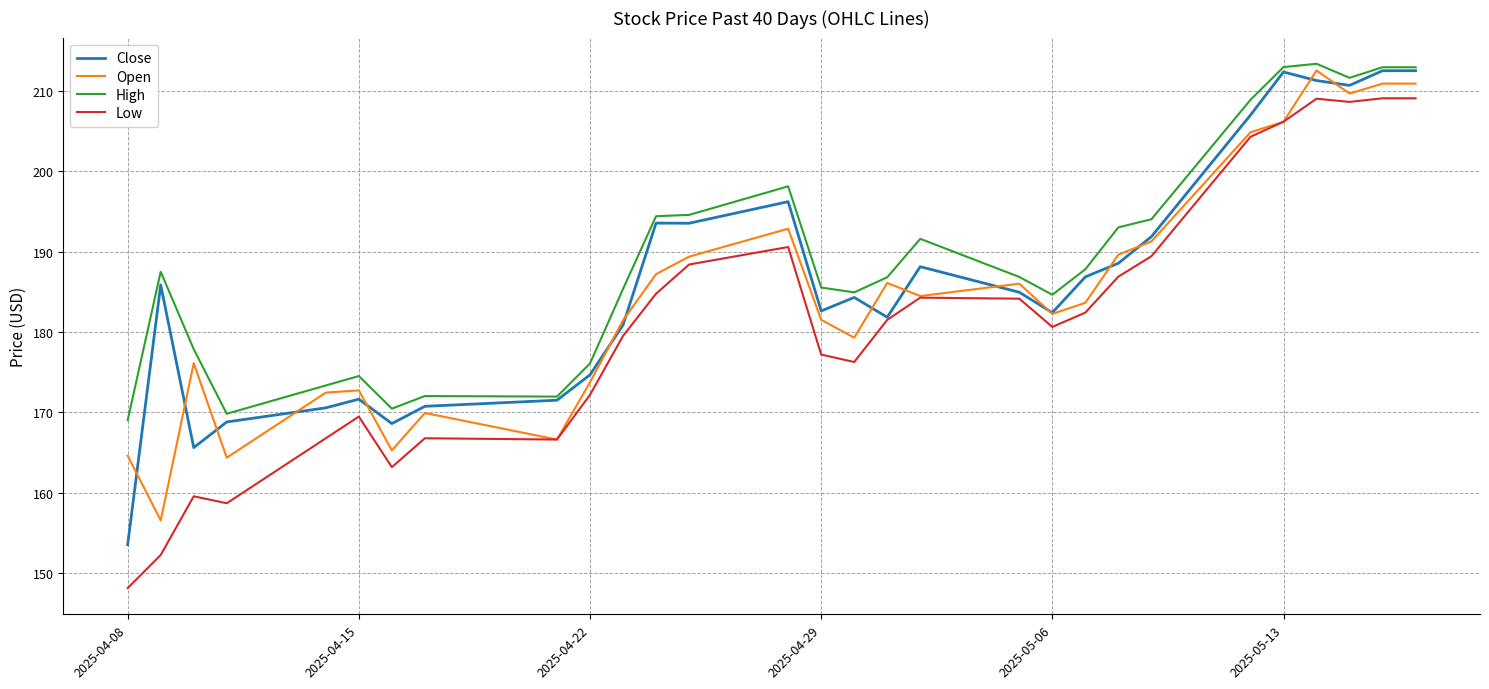

What is the maximum value shown in the chart?

213.4